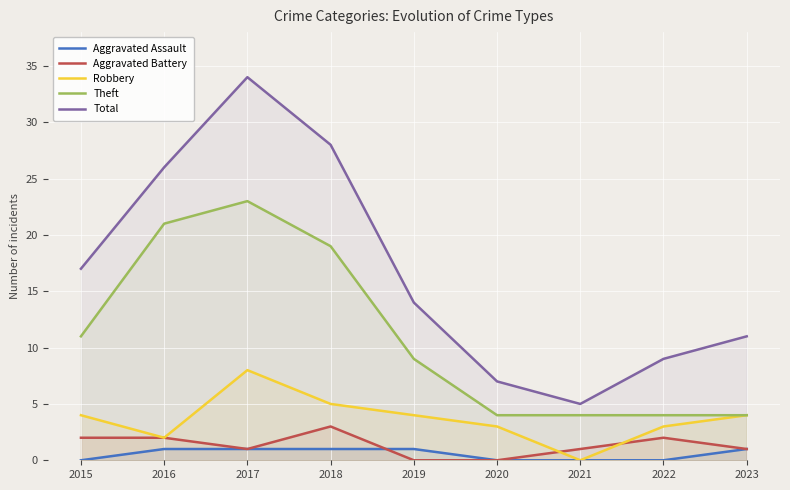

The Total series shows 2 at 2021. True or false?

False